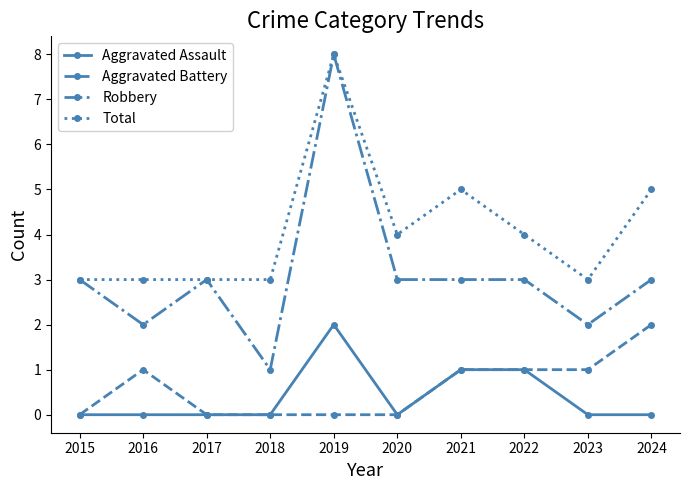

How many values in the Total series are below 4?

5